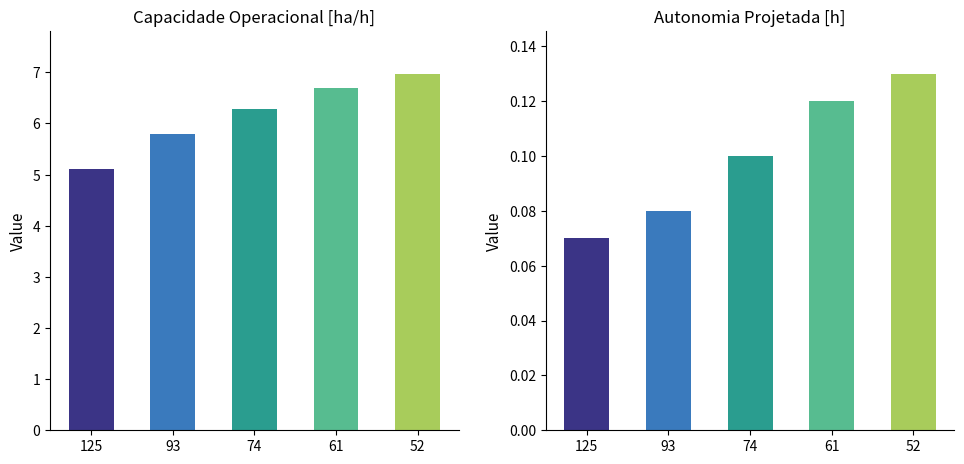

Where does the Capacidade operacional [ha/h] series first go above 6?

74